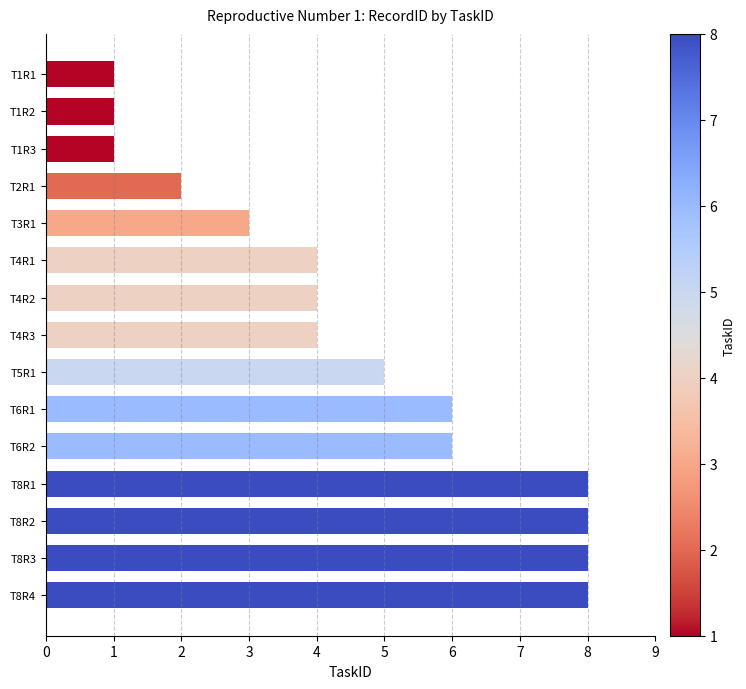

What is the ratio of the value at T2R1 to the value at T4R1?

0.5